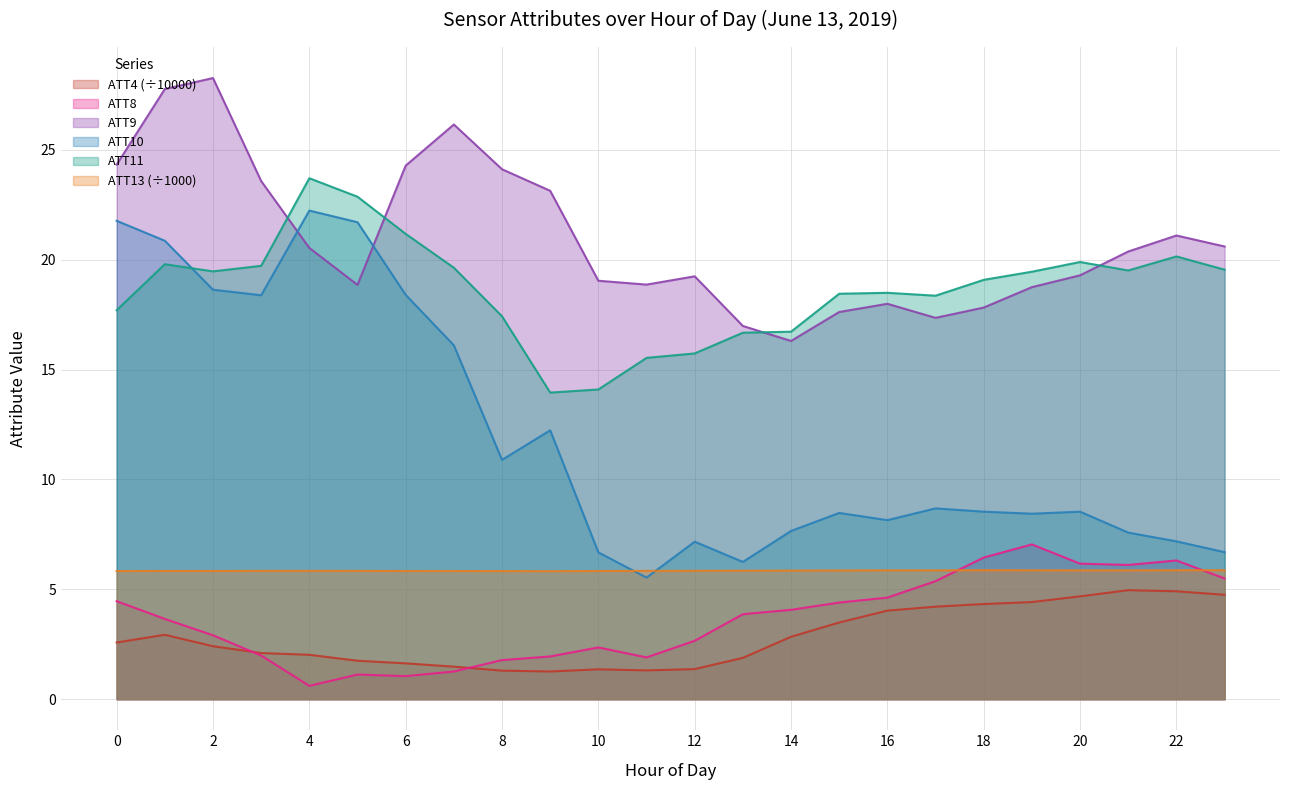

Which series has the largest total across all categories?

ATT9